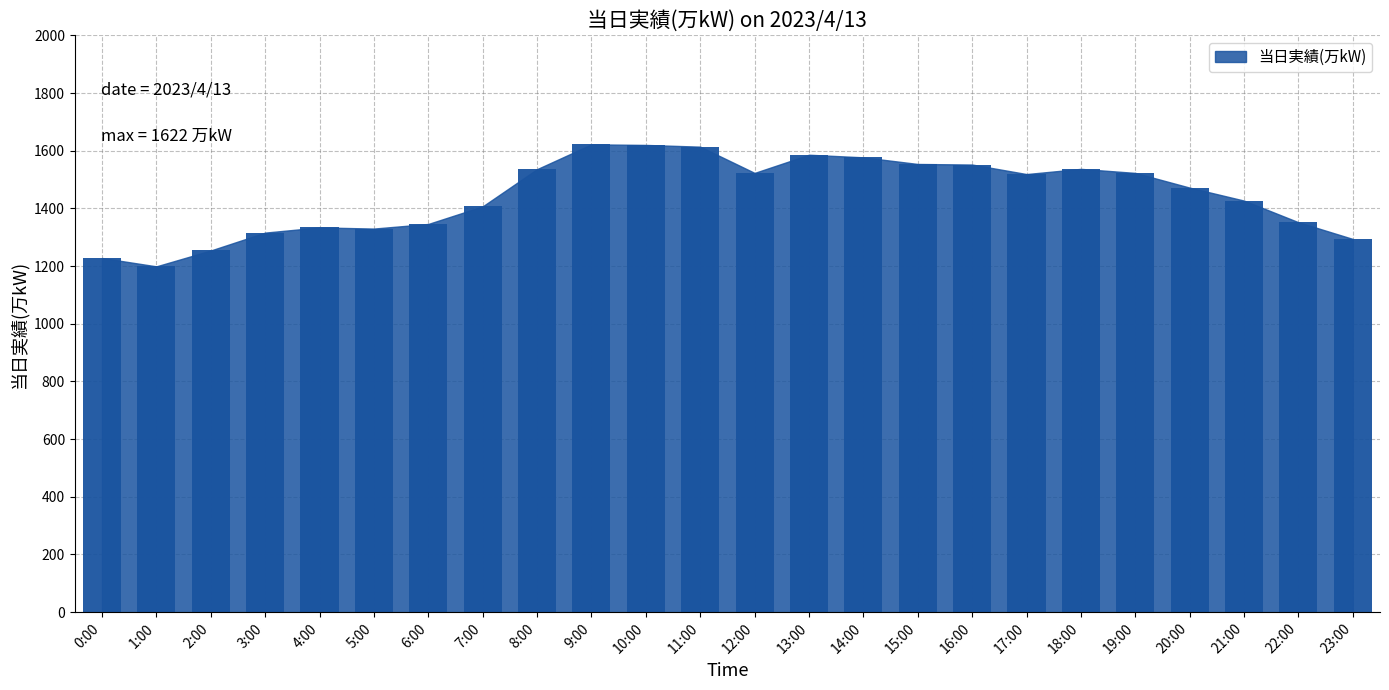

At which label does the data first exceed 1519?

8:00